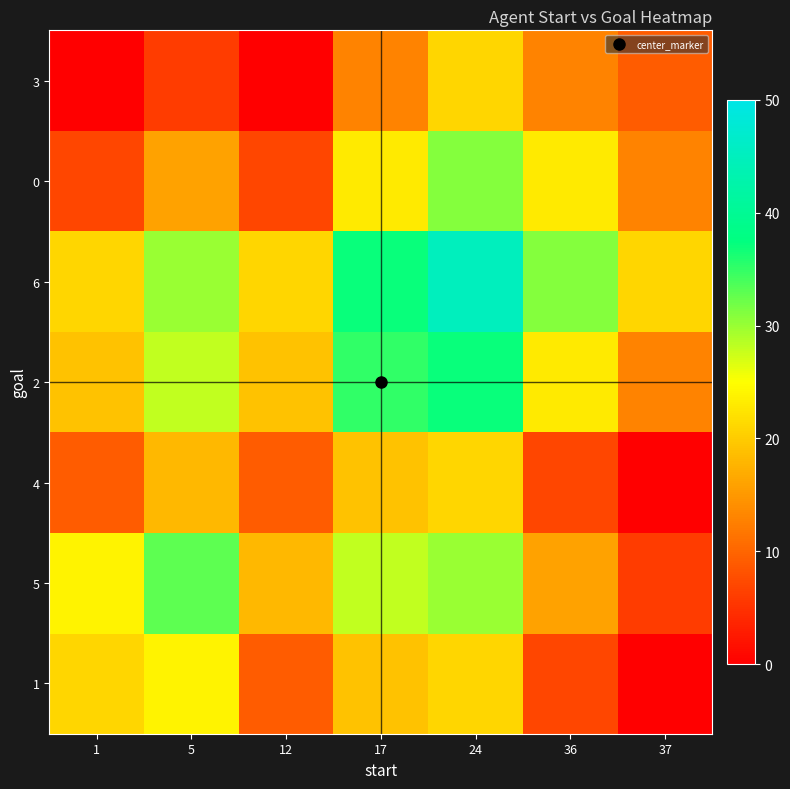

Reading left to right, transcribe all the data shown in this chart.

1: 1=21	5=24	12=9	17=19	24=21	36=7	37=0
5: 1=24	5=33	12=18	17=28	24=30	36=16	37=6
4: 1=9	5=18	12=9	17=19	24=21	36=7	37=0
2: 1=19	5=28	12=19	17=35	24=37	36=23	37=13
6: 1=21	5=30	12=21	17=37	24=45	36=31	37=21
0: 1=7	5=16	12=7	17=23	24=31	36=23	37=13
3: 1=0	5=6	12=0	17=13	24=21	36=13	37=9